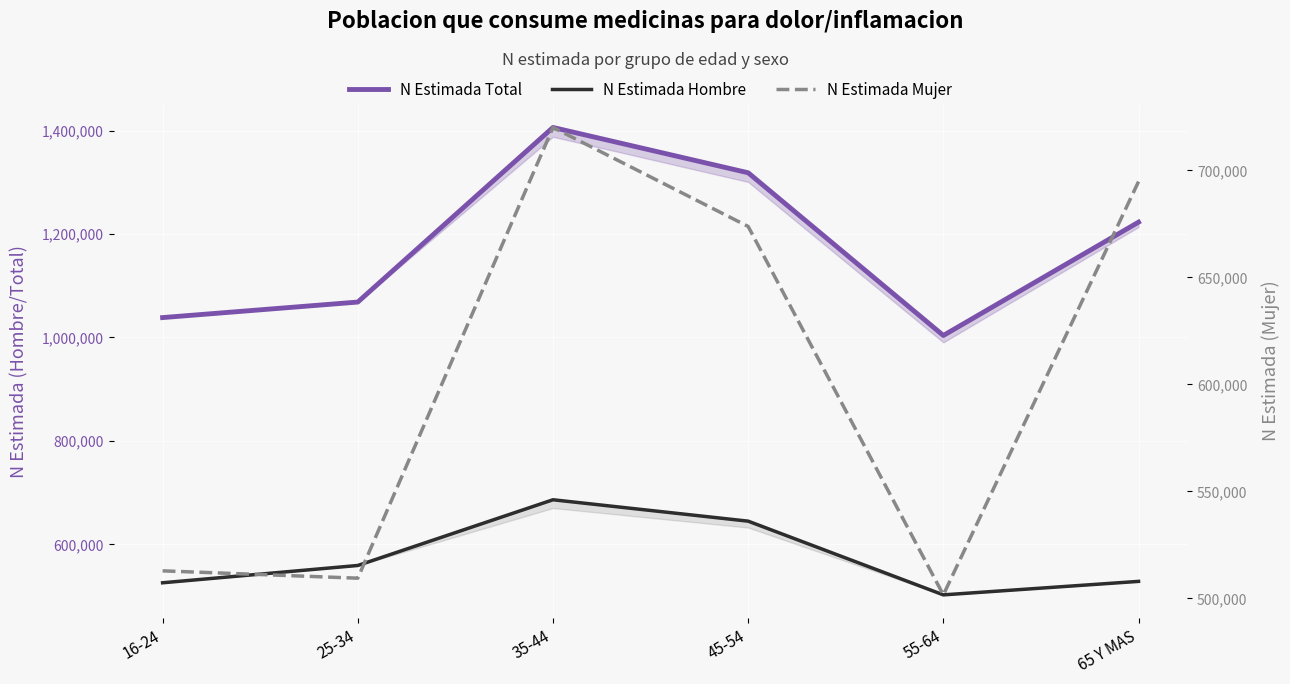

At which category is the sum across all series the highest?

35-44